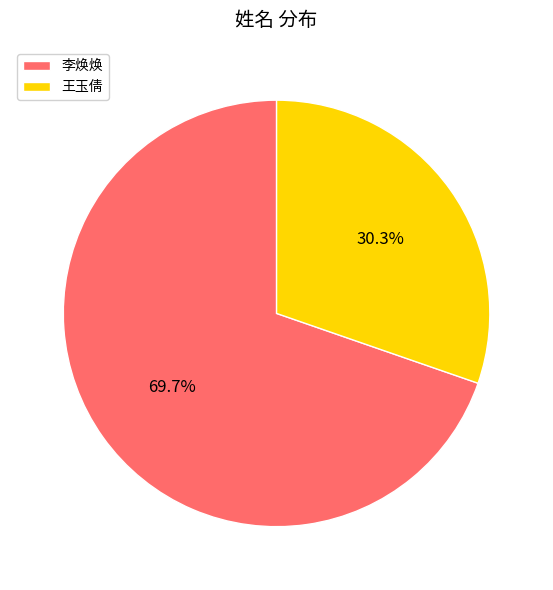

Which category has the smallest portion of the pie?

王玉倩